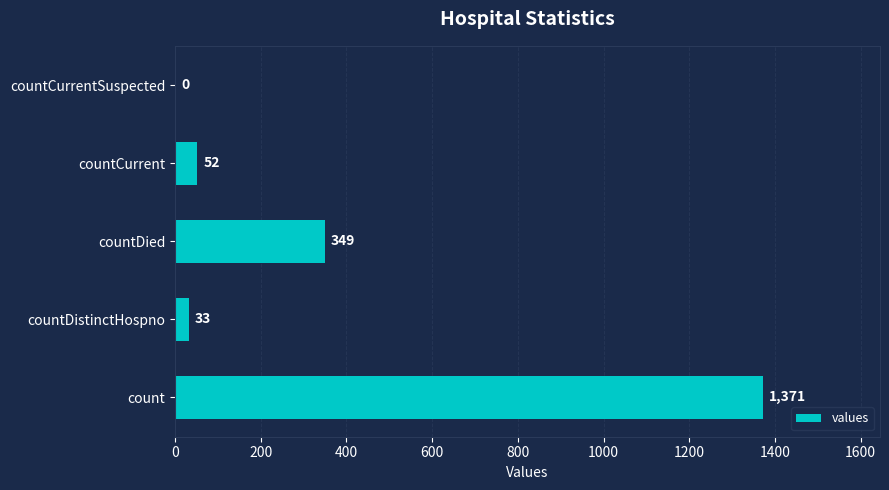

What is the change in value from countDistinctHospno to countCurrent?

+19